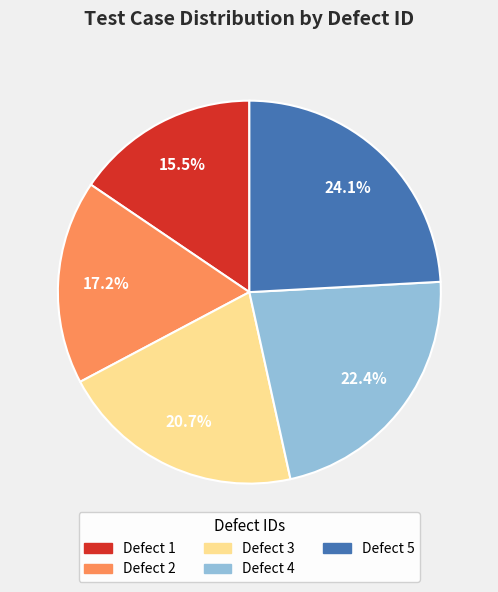

Does Defect 2 account for over 50% of the chart?

No